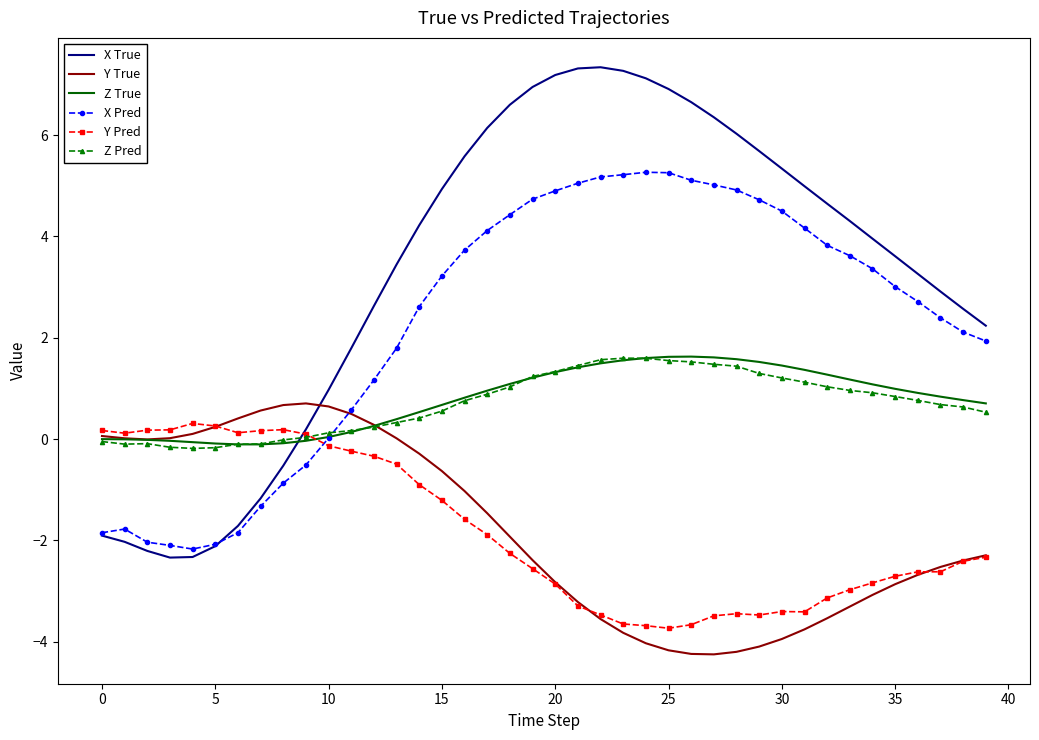

What is the average value of the Y True series?

-1.8